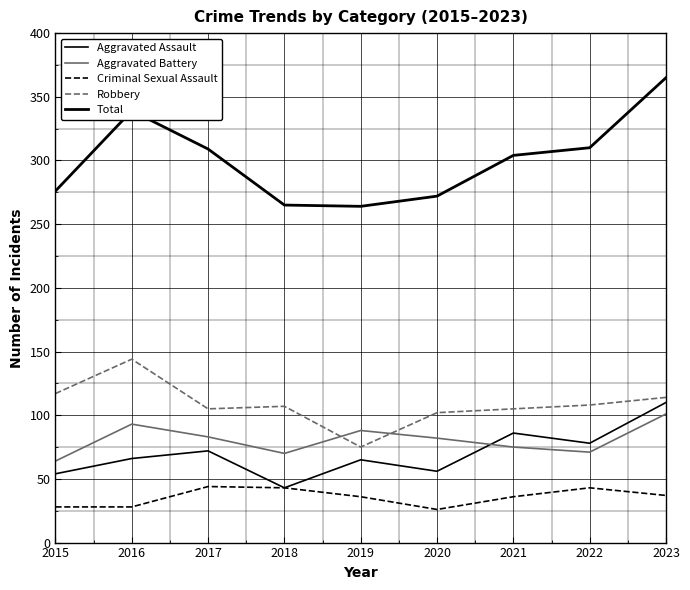

The Criminal Sexual Assault series shows 43 at 2022. True or false?

True